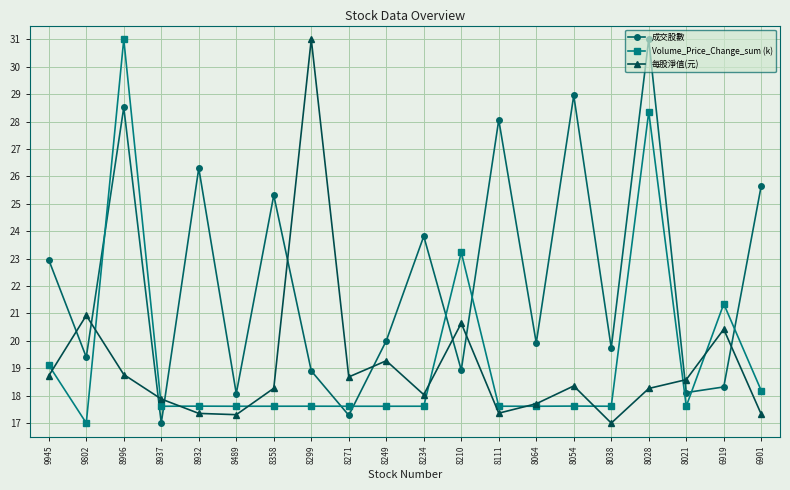

What is the value of the 每股淨值(元) point at the 5th from the left?

17.4